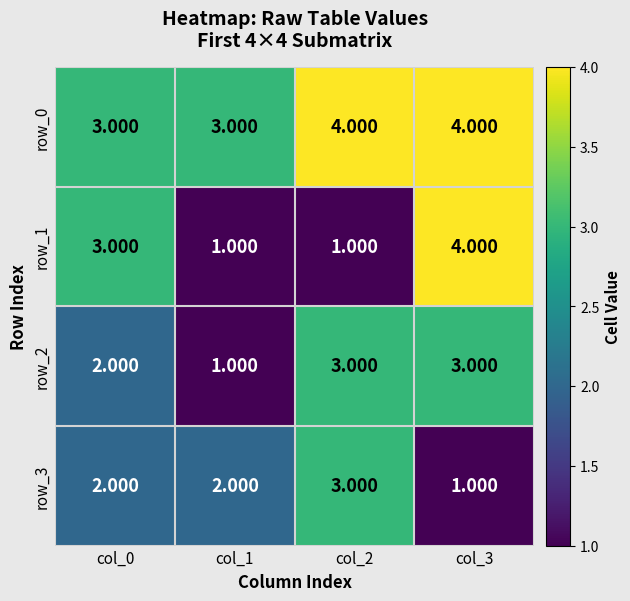

Which series has the largest total across all categories?

row_0